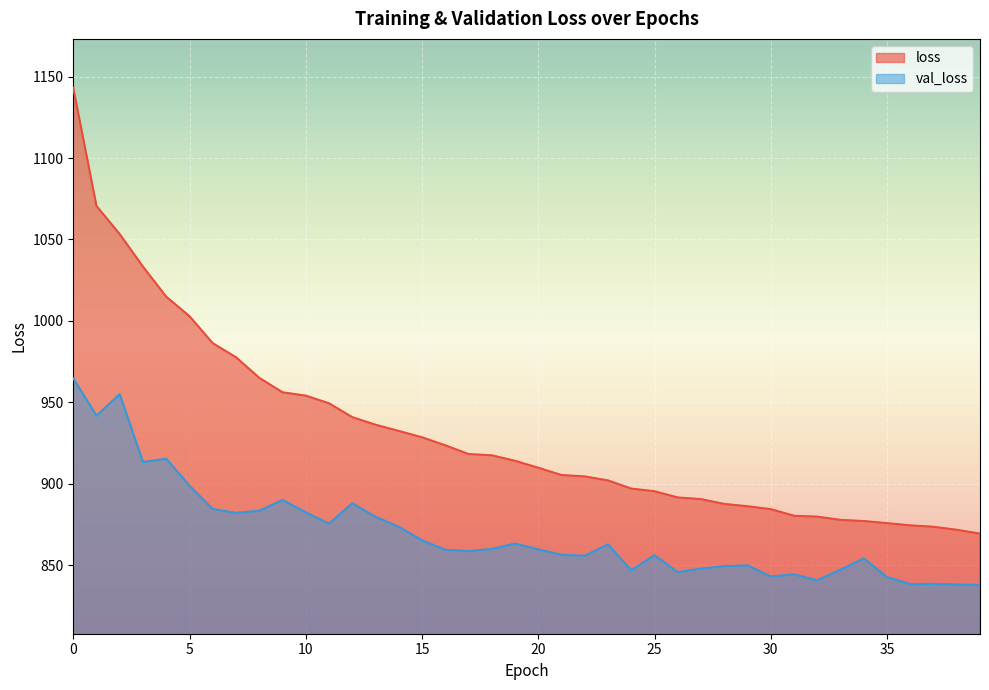

What is the difference between the maximum and second lowest values in the loss series?

271.3